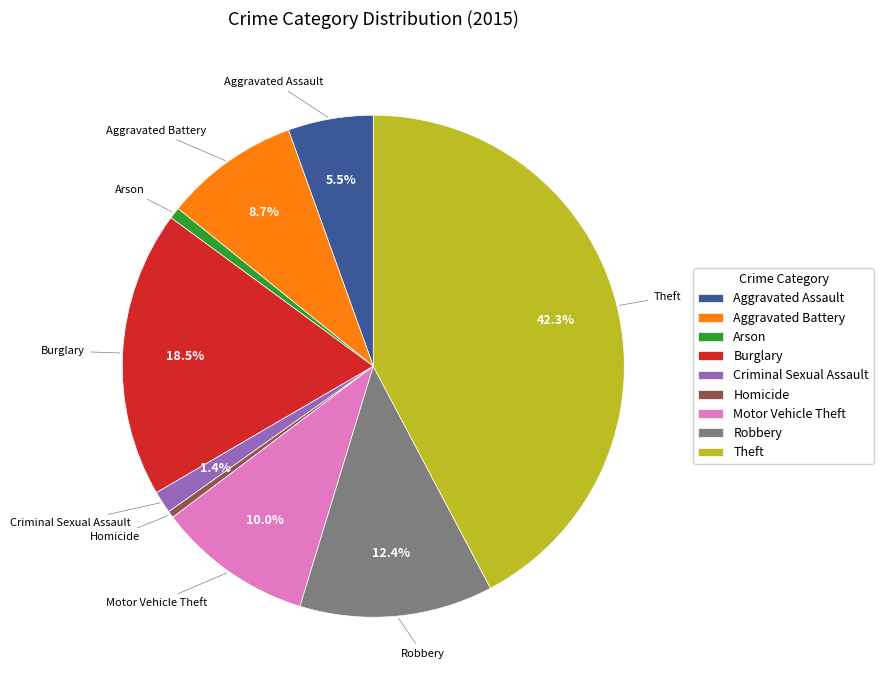

To the nearest percent, what is the average slice percentage?

11%